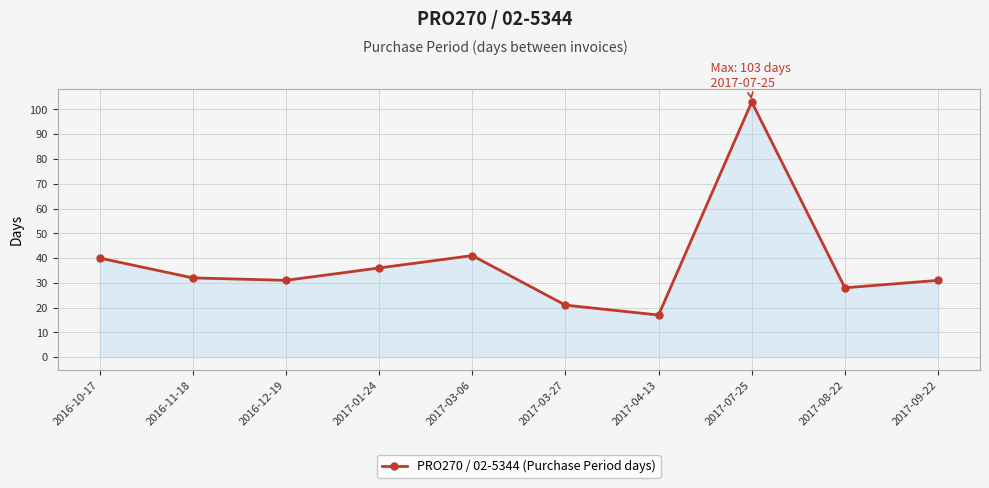

How many lines are shown in the chart?

1